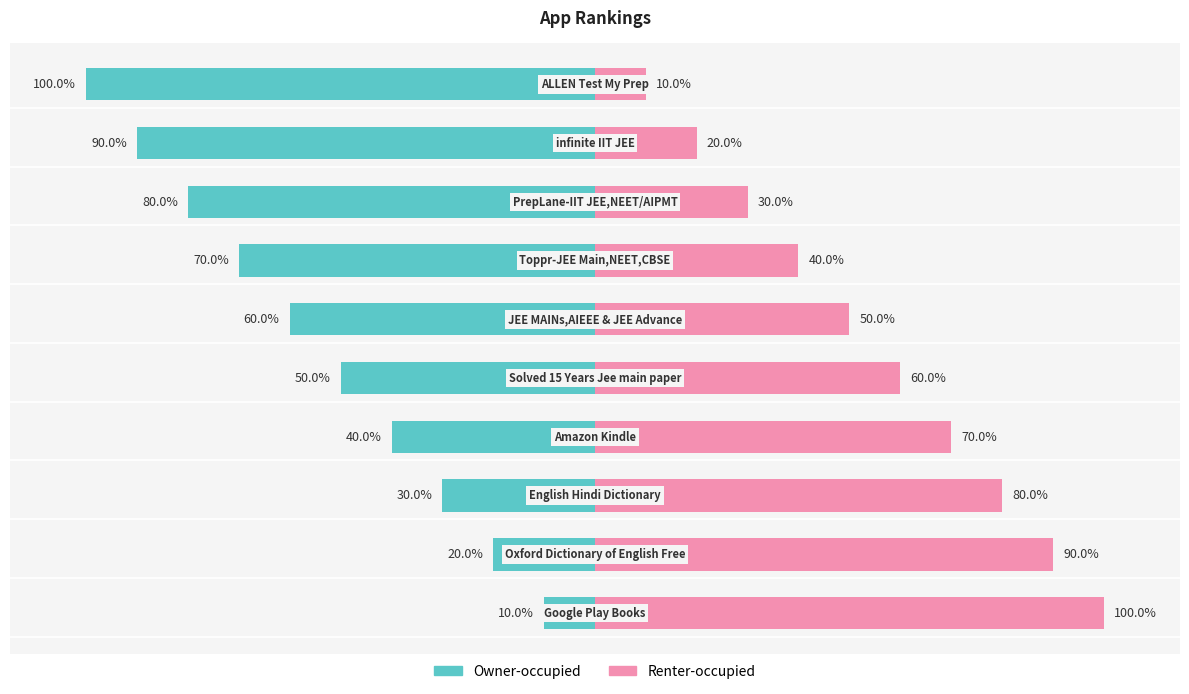

What is the sum of the Owner-occupied values at 8 and 9?

-190